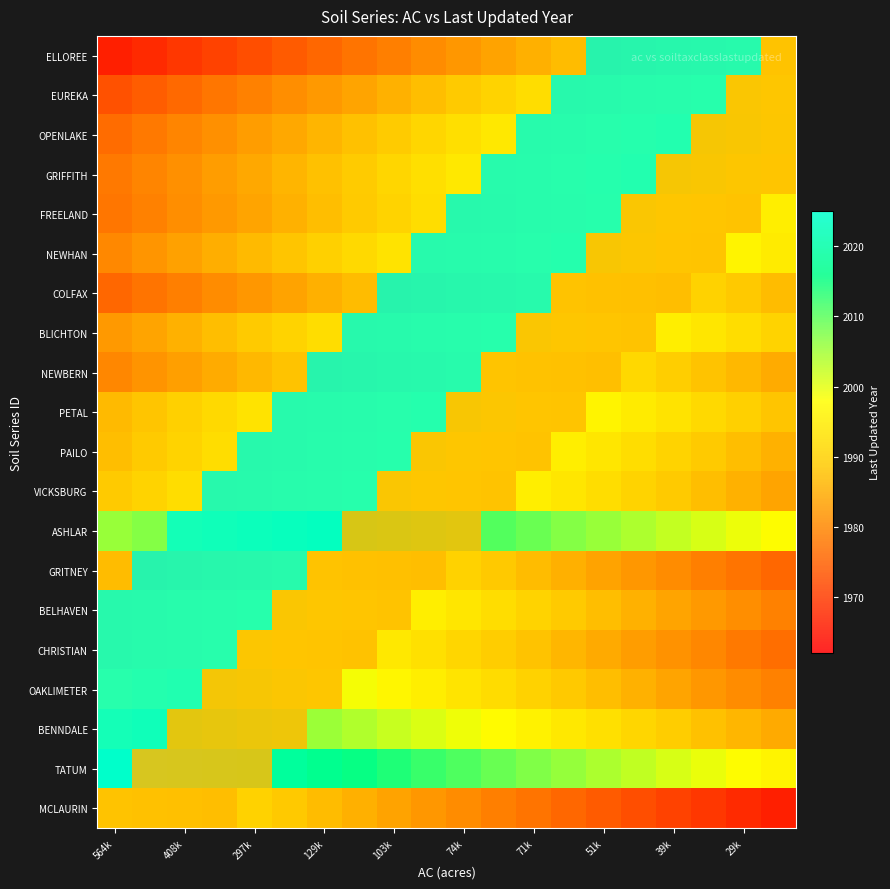

What is the spread (max minus min) of values at 17?

54.8